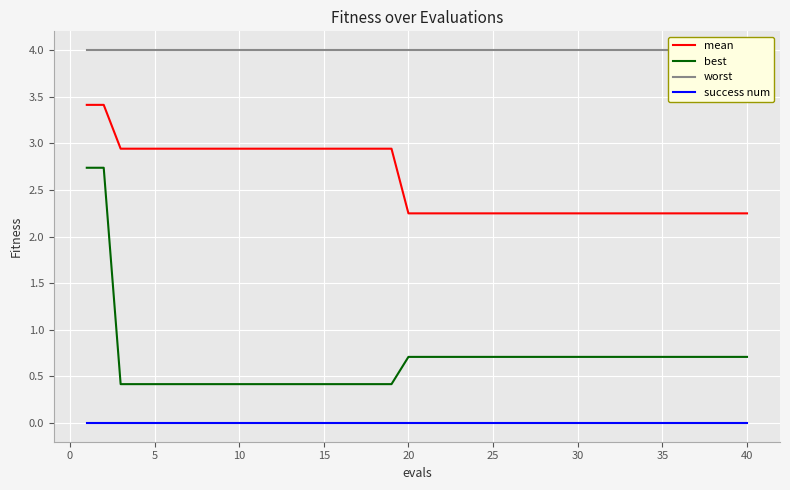

True or false: mean and best intersect in this chart.

False